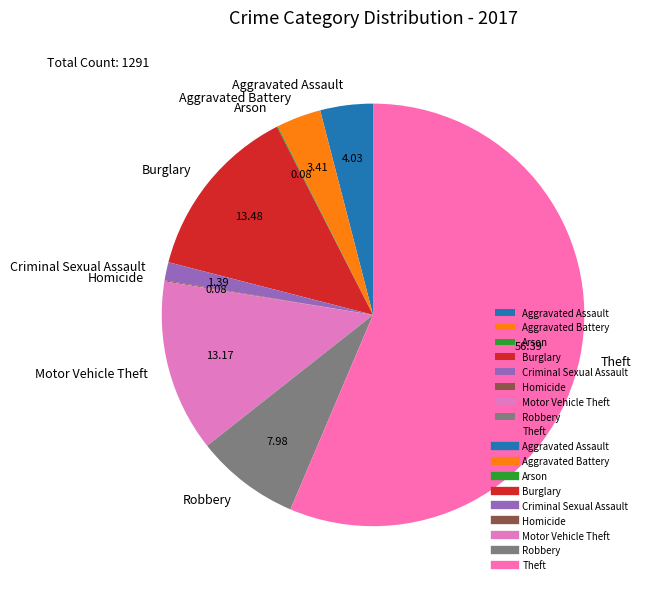

Which has a higher value, Theft or Criminal Sexual Assault?

Theft